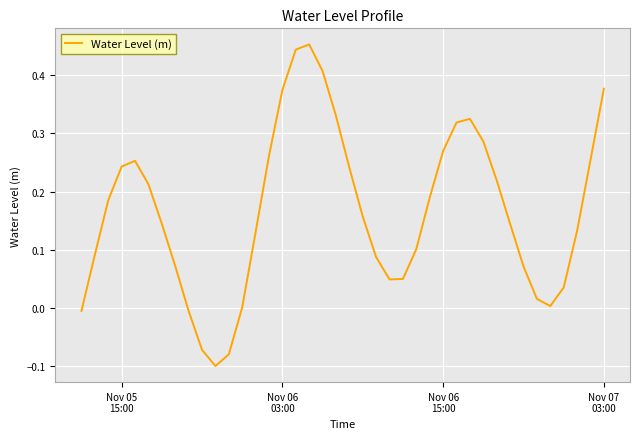

Does the chart display data point markers on the line(s)?

No